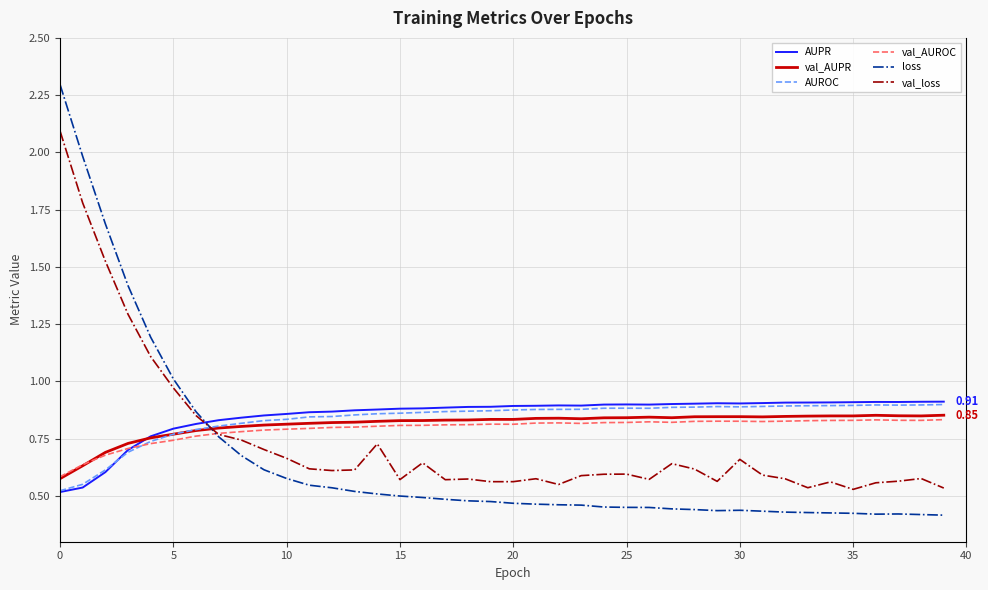

Which series has the largest range (max minus min)?

loss